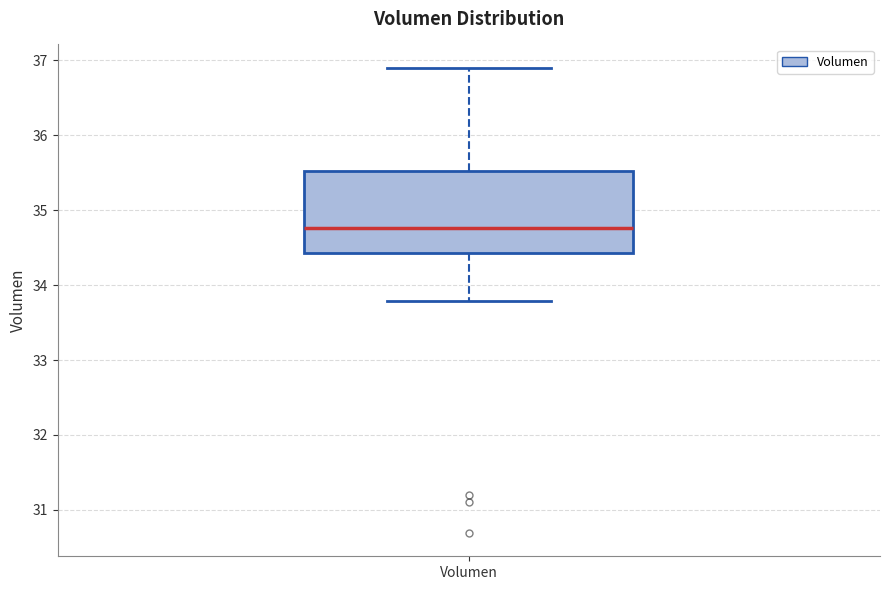

Read this box plot against the y-axis: the position of the median line, the range covered by the box, and the ends of both whiskers. The values are not printed on the chart, so give them approximately, as read against the axis.

median 34.8, box 34.4 to 35.5, whiskers 33.8 to 36.9